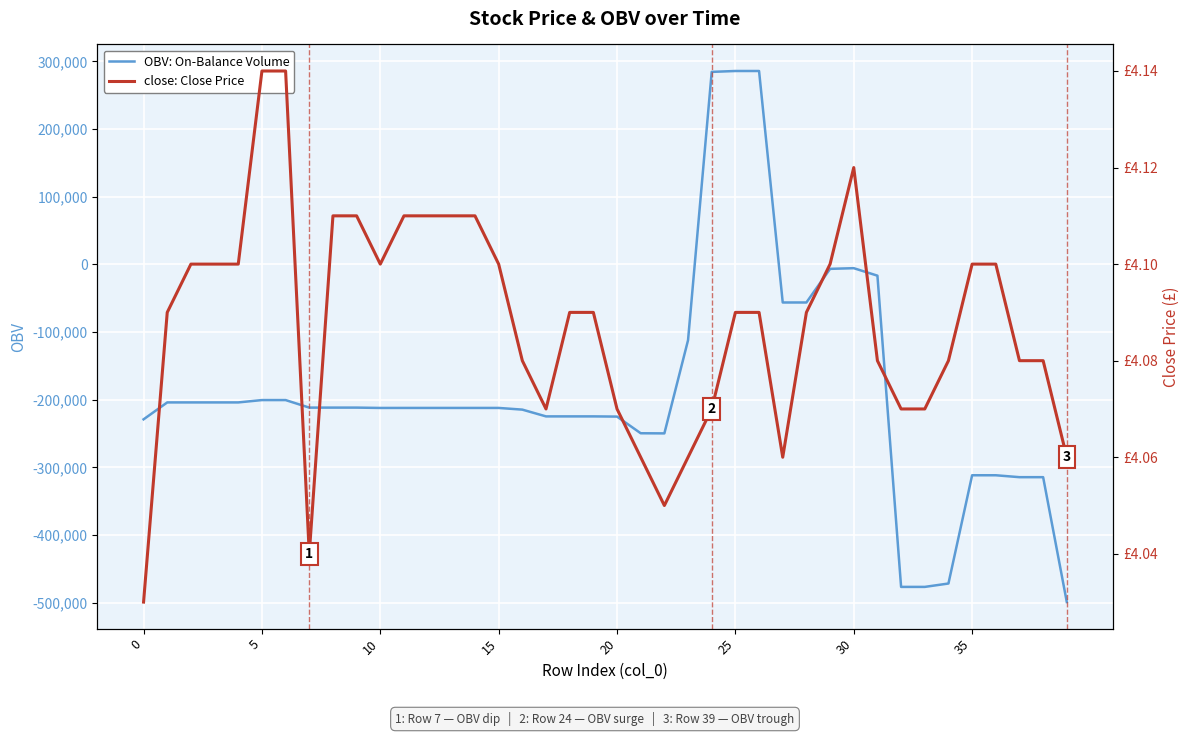

What is the sum of the close: Close Price values at 39 and 11?

8.2